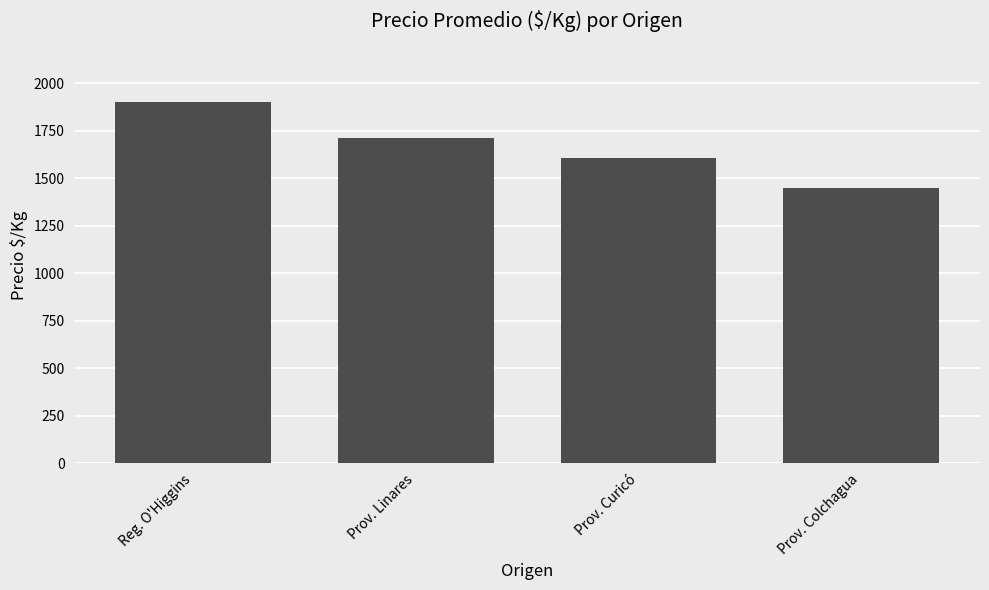

At which label is the value closest to 1675?

Prov. Linares